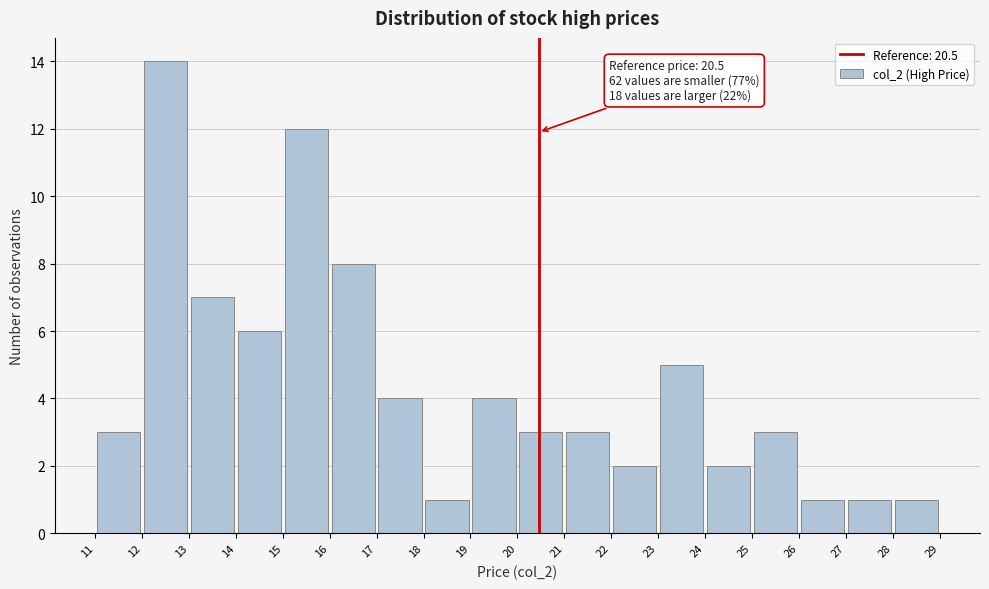

Which range on the x-axis has the tallest bar?

12 to 13